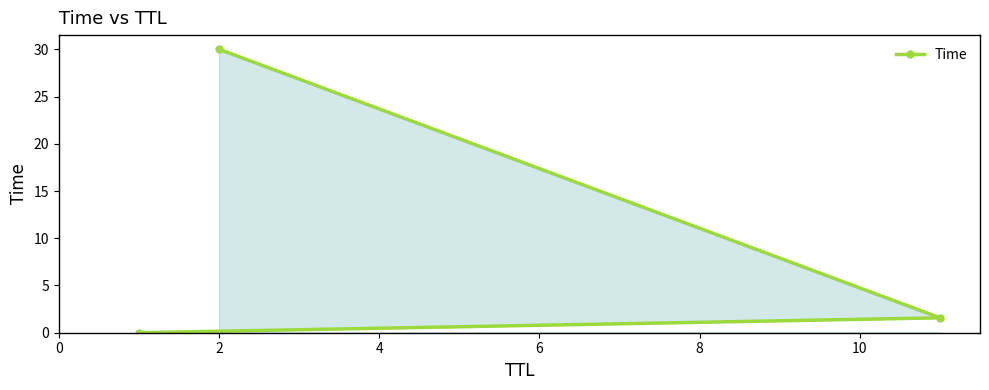

What is the value of the 2nd point from the left?

30.0